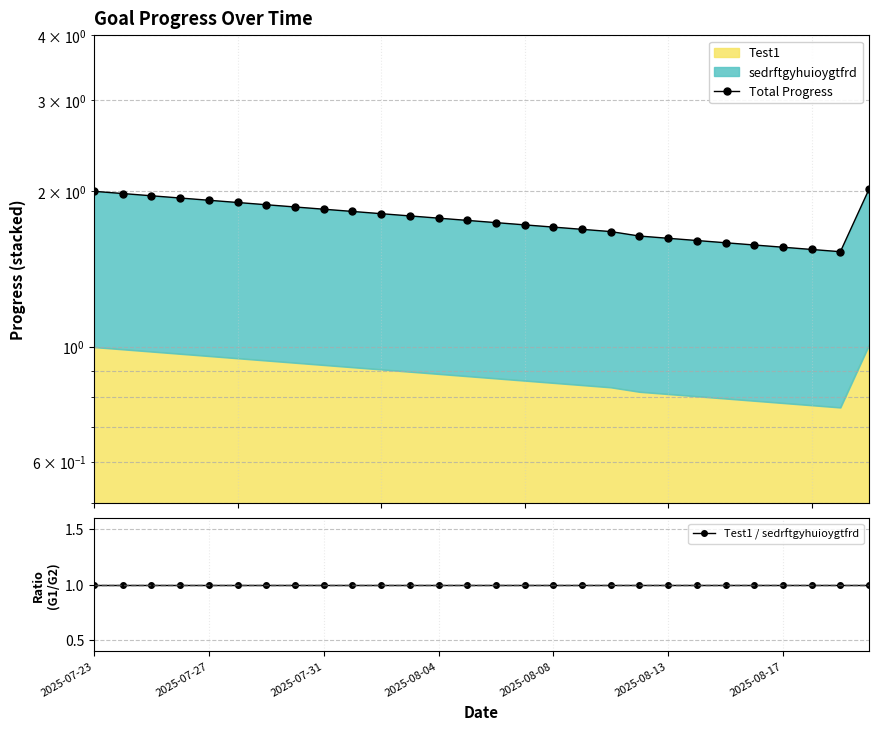

True or false: Test1 / sedrftgyhuioygtfrd has more than 1 interior local peaks.

False